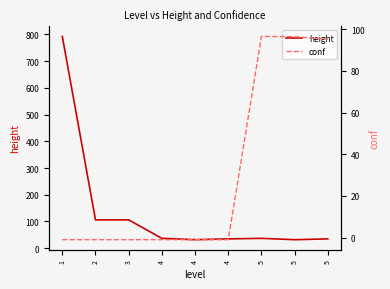

What are all the series names shown in the legend?

height, conf